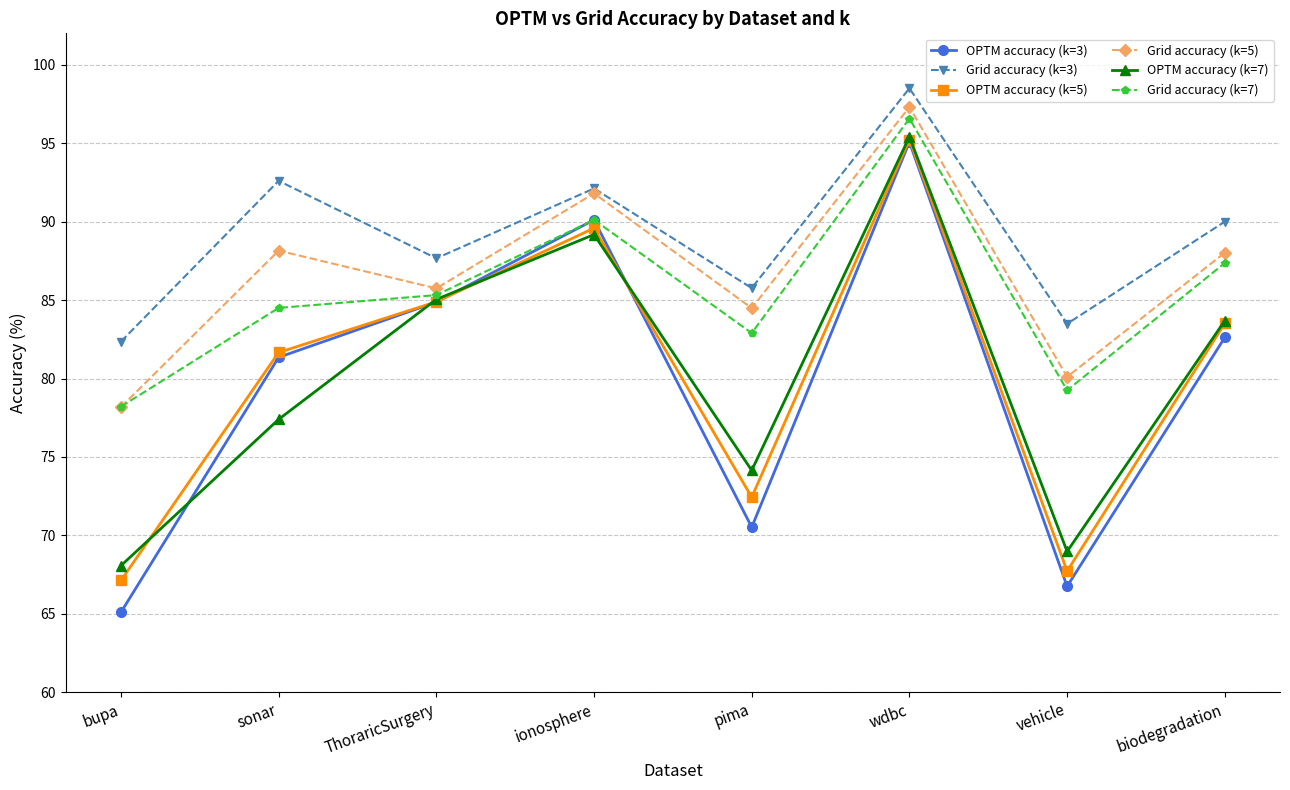

What is the label of the 3rd point from the left?

ThoraricSurgery